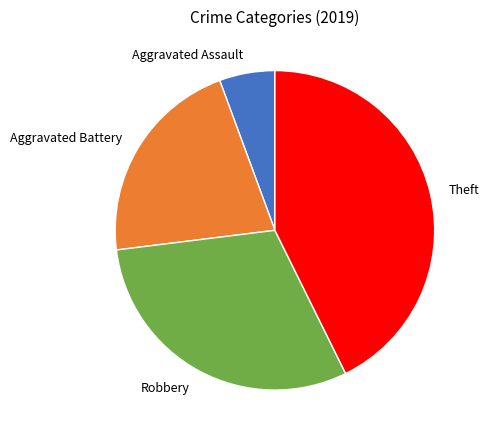

Which category has the smallest portion of the pie?

Aggravated Assault